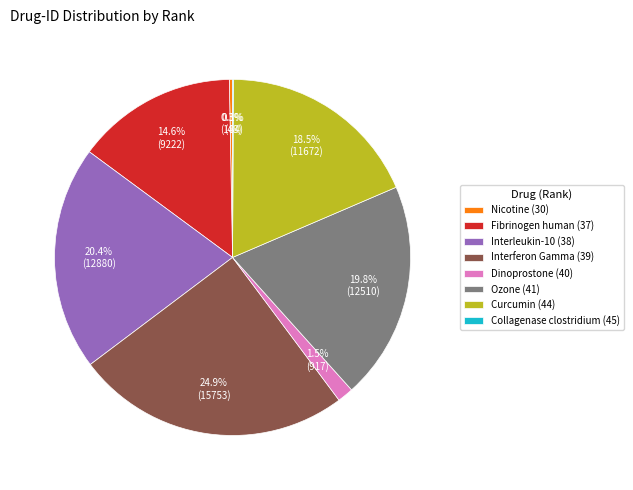

Between Fibrinogen human (37) and Nicotine (30), which is larger?

Fibrinogen human (37)